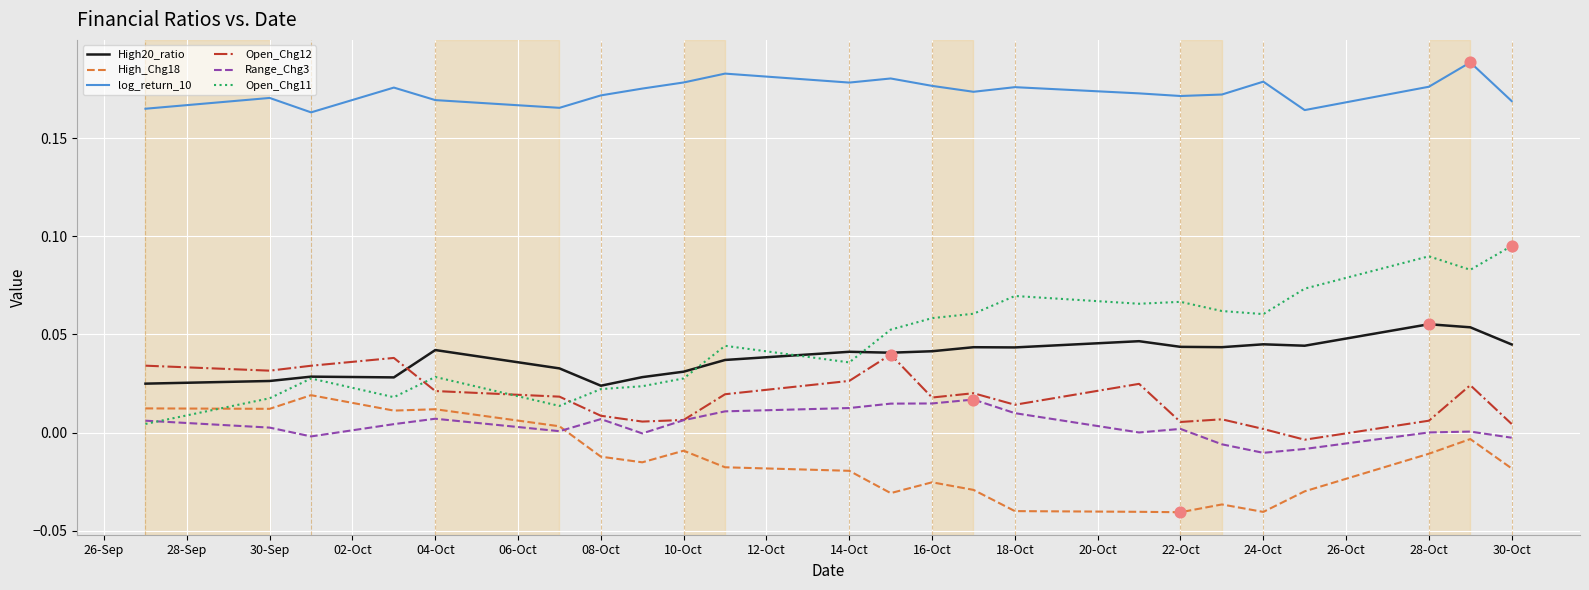

True or false: Range_Chg3 and log_return_10 cross at least once.

False